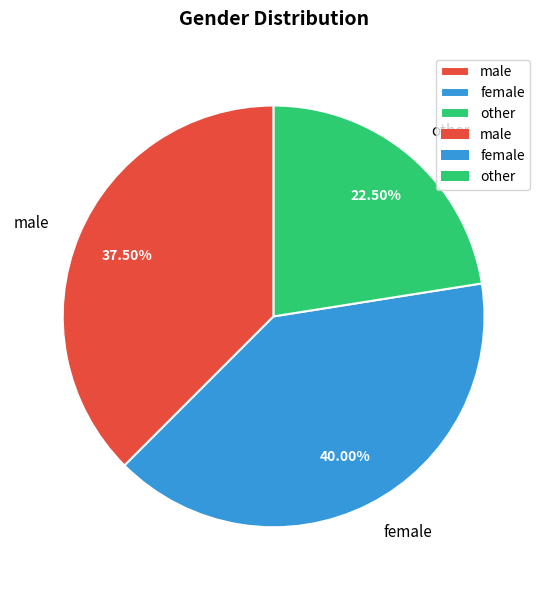

To the nearest percent, what portion does female represent?

40%